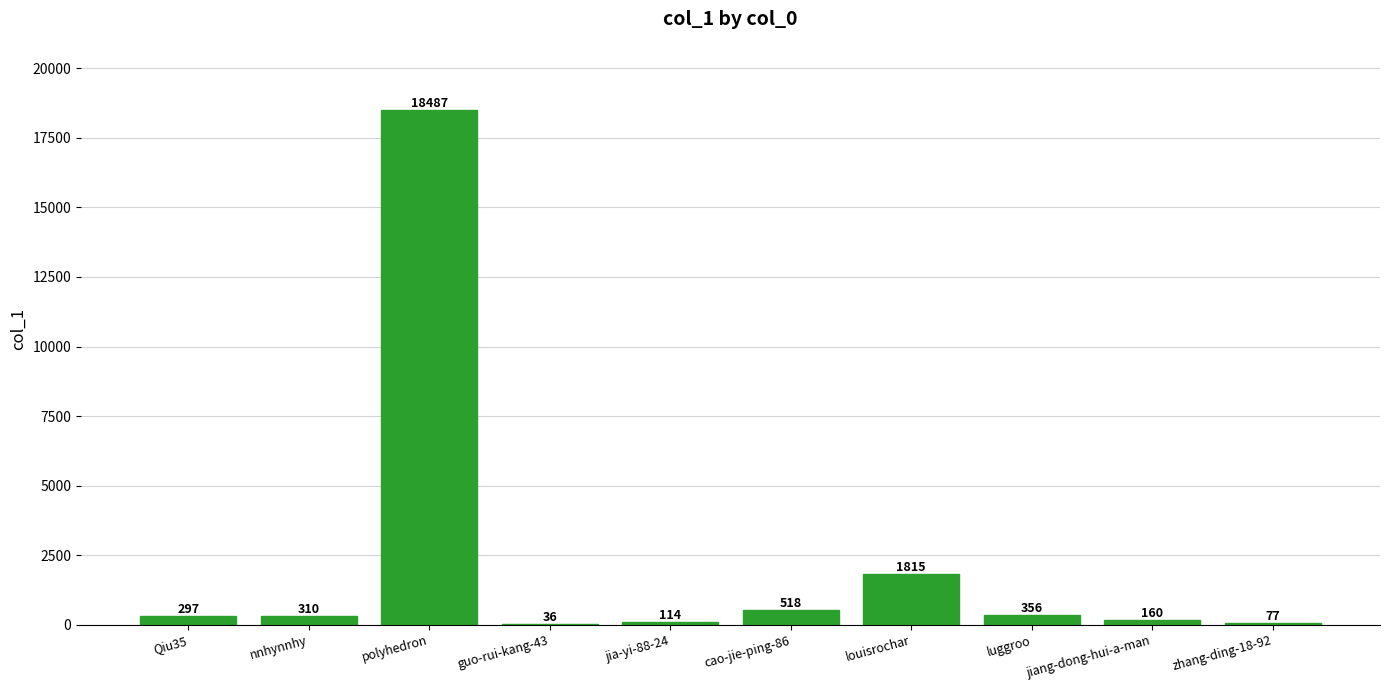

Which has a higher value, zhang-ding-18-92 or jiang-dong-hui-a-man?

jiang-dong-hui-a-man